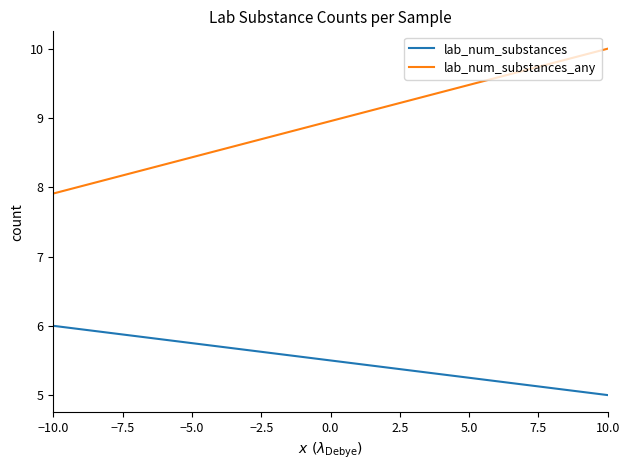

Rank the series by their average value, from highest to lowest.

lab_num_substances_any, lab_num_substances